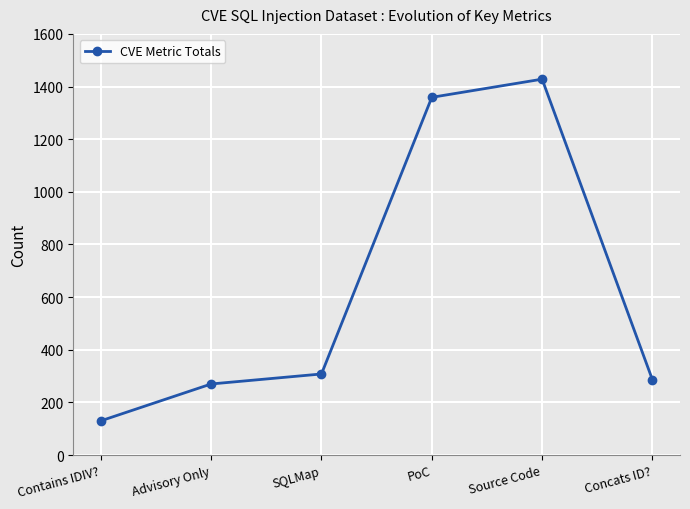

Count the number of categories in the chart.

6